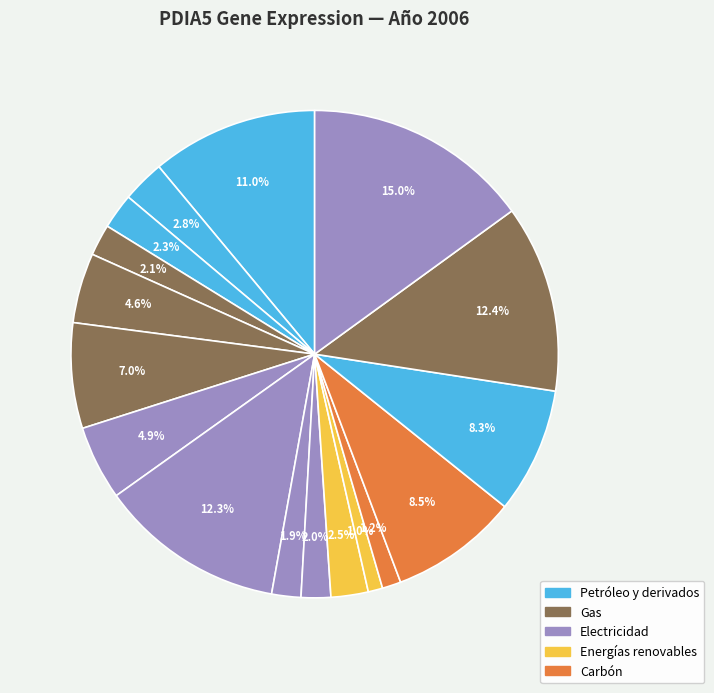

Is there any slice that represents more than half of the pie?

No